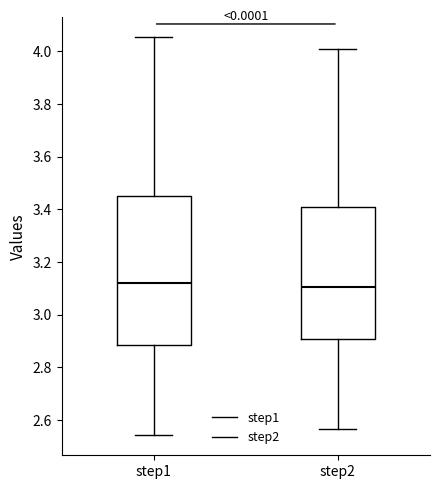

Reading left to right, transcribe this box plot: for each box, give where its median line is, the range the box spans, and where its two whiskers end, as read against the y-axis. The values are not printed on the chart, so give them approximately, as read against the axis.

step1: median 3.12, box 2.88 to 3.46, whiskers 2.54 to 4.06
step2: median 3.10, box 2.90 to 3.42, whiskers 2.56 to 4.00